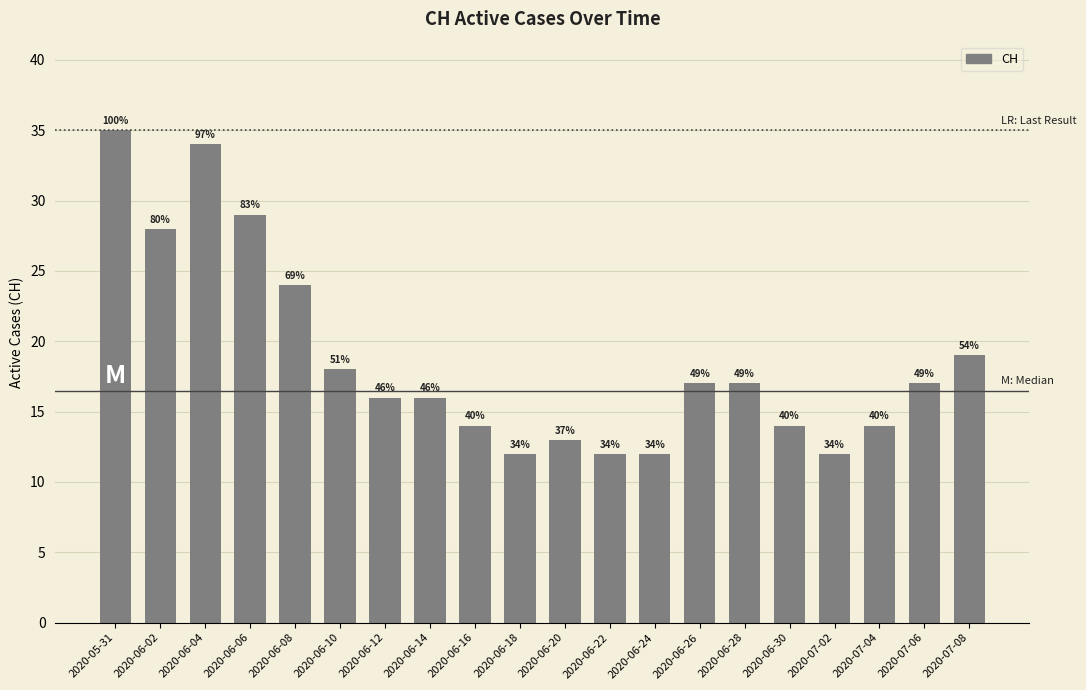

At which category does the chart reach its peak across all series?

2020-05-31